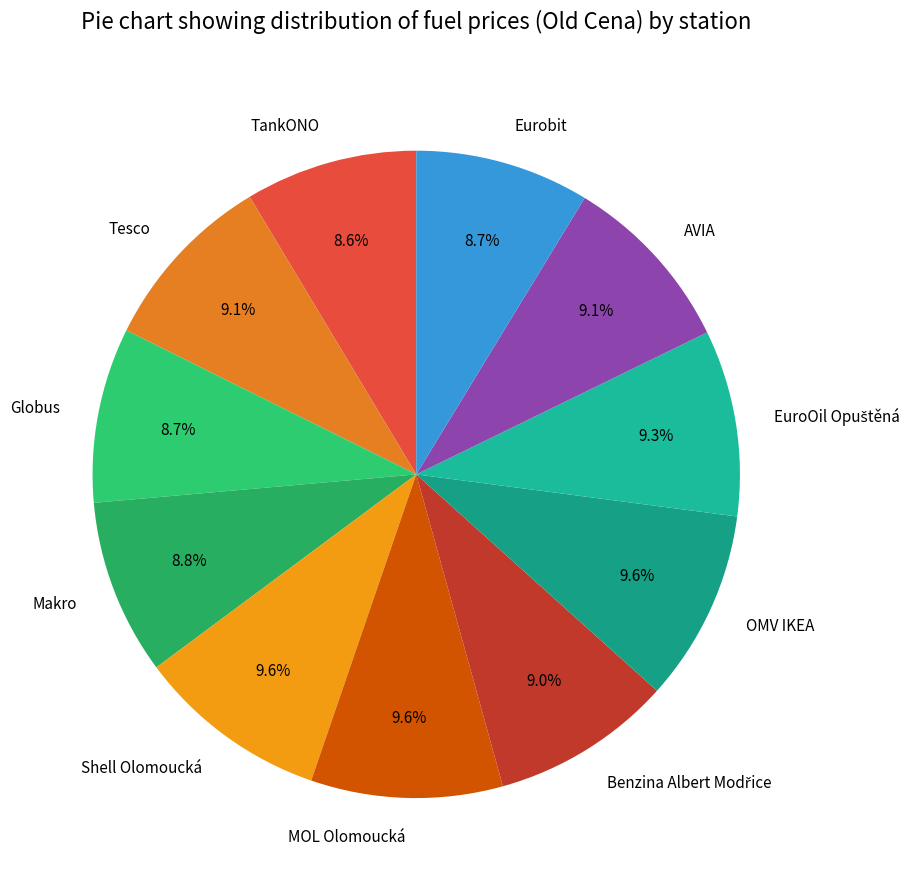

To the nearest percent, what is the combined percentage of Makro and MOL Olomoucká?

18%